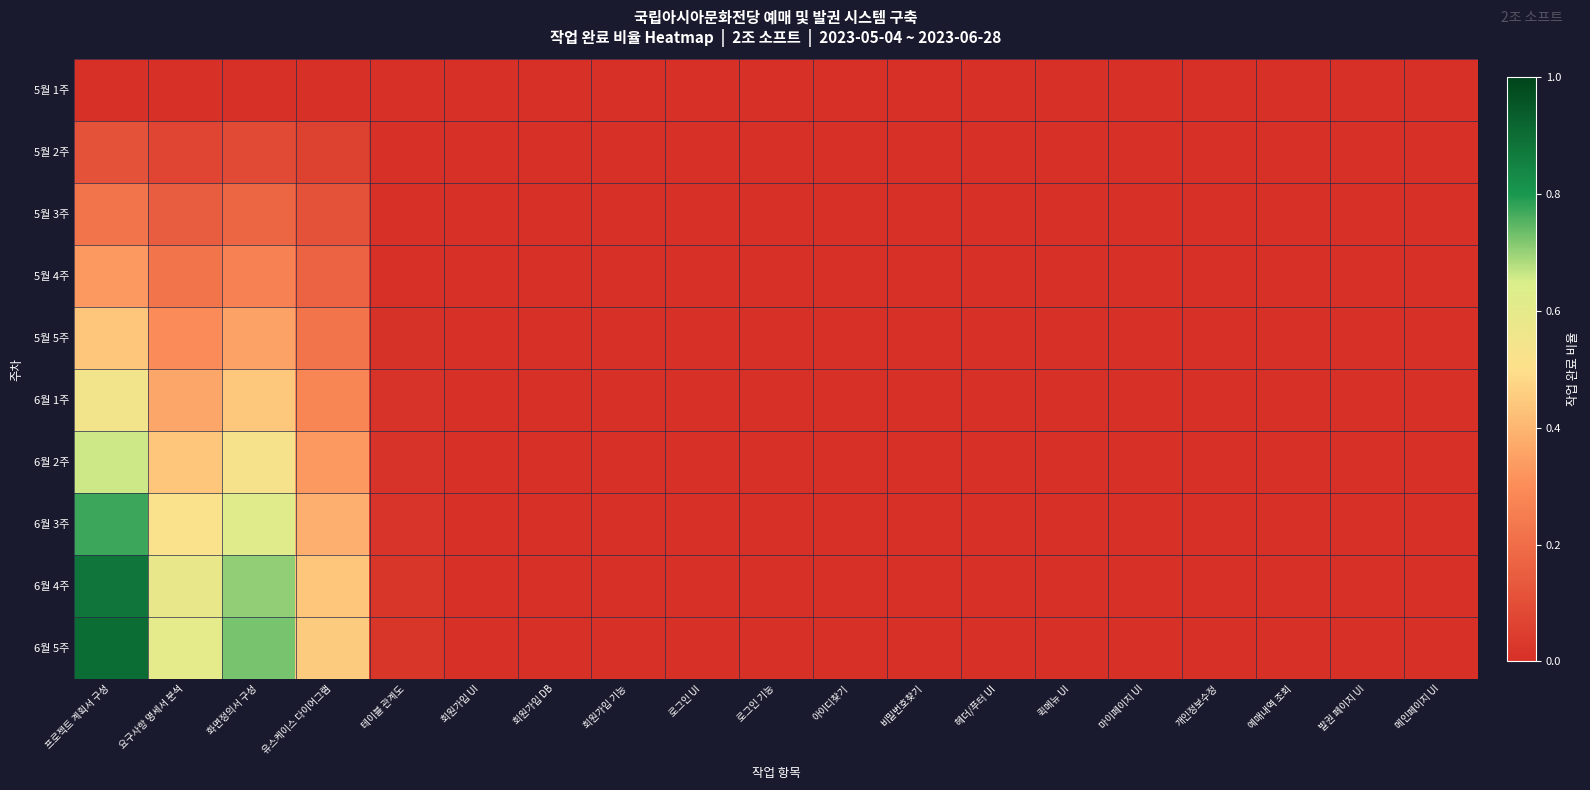

Between 마이페이지 UI and 개인정보수정, which is larger?

마이페이지 UI